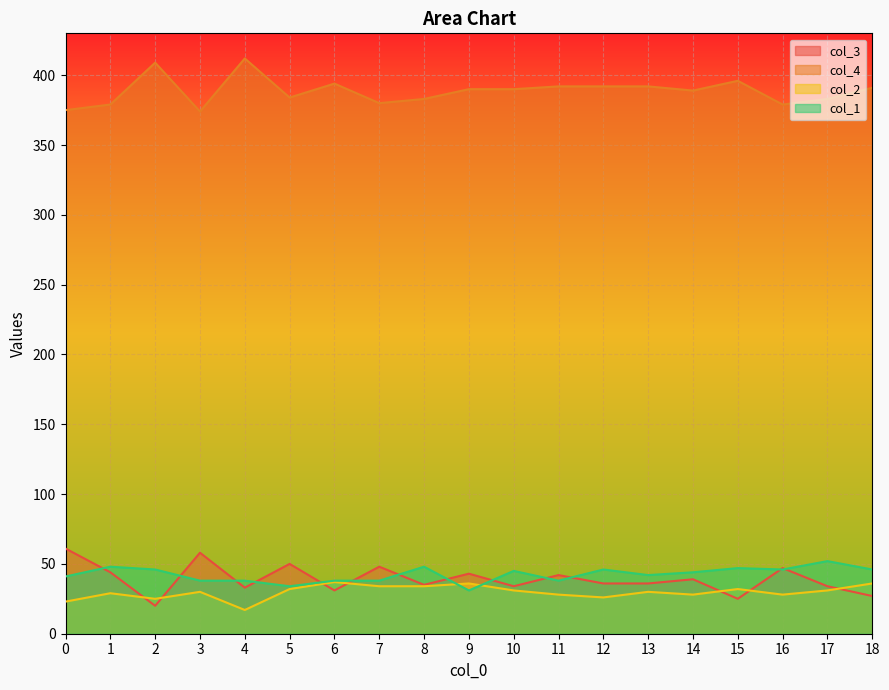

Does the chart display data point markers on the line(s)?

No